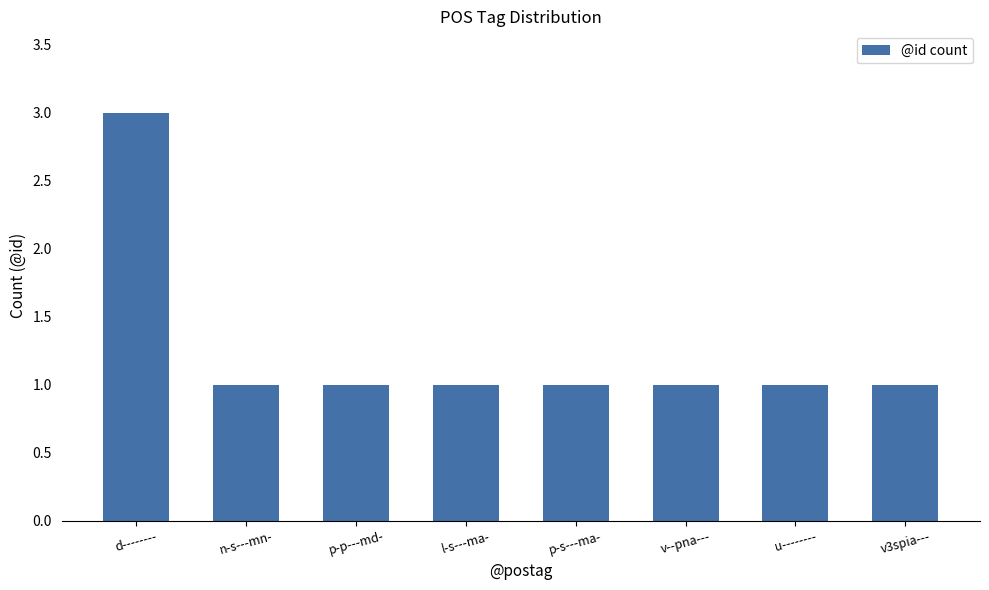

Approximately how many times larger is the value at d-------- compared to p-p---md-?

3.0